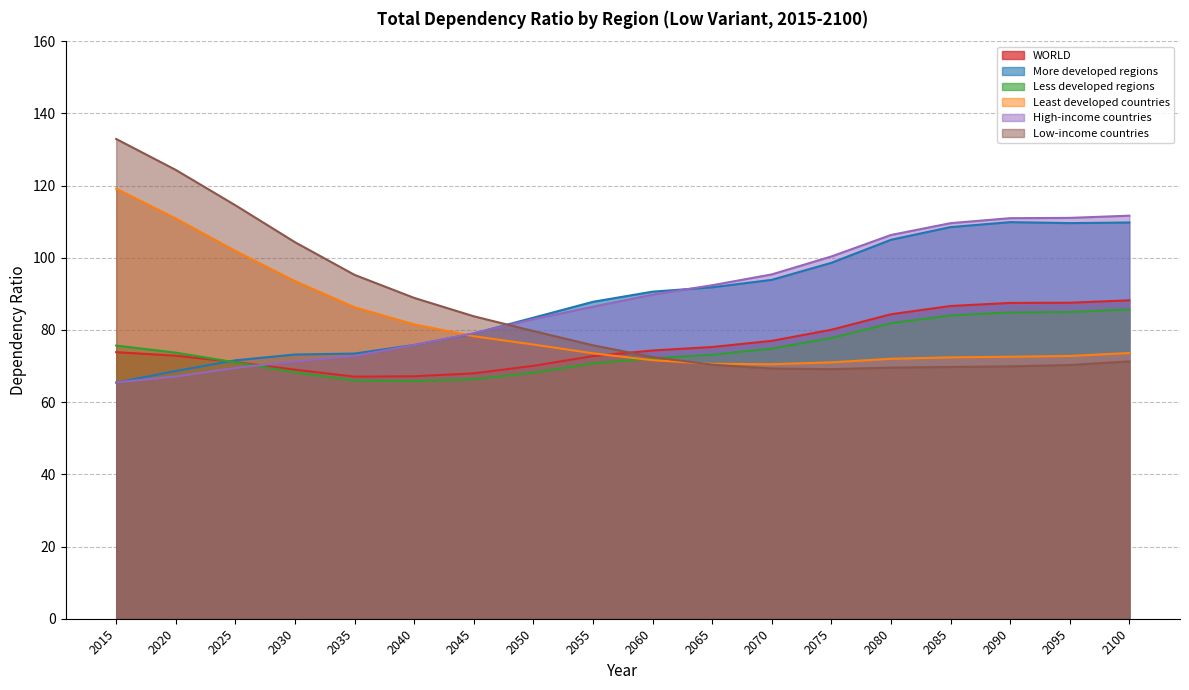

Reading left to right, extract all data points from this chart.

WORLD: 2015=73.8	2020=72.9	2025=71.1	2030=69.0	2035=67.1	2040=67.2	2045=68.0	2050=70.1	2055=72.8	2060=74.3	2065=75.3	2070=77.0	2075=80.1	2080=84.3	2085=86.6	2090=87.5	2095=87.5	2100=88.2
More developed regions: 2015=65.4	2020=68.6	2025=71.6	2030=73.2	2035=73.5	2040=75.8	2045=79.0	2050=83.4	2055=87.8	2060=90.6	2065=91.8	2070=93.9	2075=98.6	2080=105.0	2085=108.5	2090=109.9	2095=109.6	2100=109.8
Less developed regions: 2015=75.7	2020=73.7	2025=71.0	2030=68.3	2035=66.0	2040=65.8	2045=66.3	2050=68.2	2055=70.7	2060=72.2	2065=73.1	2070=74.8	2075=77.8	2080=81.9	2085=84.0	2090=84.9	2095=85.0	2100=85.7
Least developed countries: 2015=119.1	2020=110.9	2025=101.9	2030=93.5	2035=86.3	2040=81.5	2045=78.3	2050=76.0	2055=73.5	2060=71.6	2065=70.6	2070=70.5	2075=71.0	2080=72.0	2085=72.4	2090=72.6	2095=72.8	2100=73.6
High-income countries: 2015=65.5	2020=67.1	2025=69.5	2030=71.3	2035=72.8	2040=75.8	2045=79.1	2050=83.0	2055=86.4	2060=89.8	2065=92.4	2070=95.4	2075=100.4	2080=106.3	2085=109.6	2090=111.0	2095=111.0	2100=111.7
Low-income countries: 2015=132.9	2020=124.3	2025=114.5	2030=104.3	2035=95.3	2040=88.9	2045=83.8	2050=79.7	2055=75.8	2060=72.5	2065=70.4	2070=69.3	2075=69.1	2080=69.6	2085=69.8	2090=69.9	2095=70.3	2100=71.3